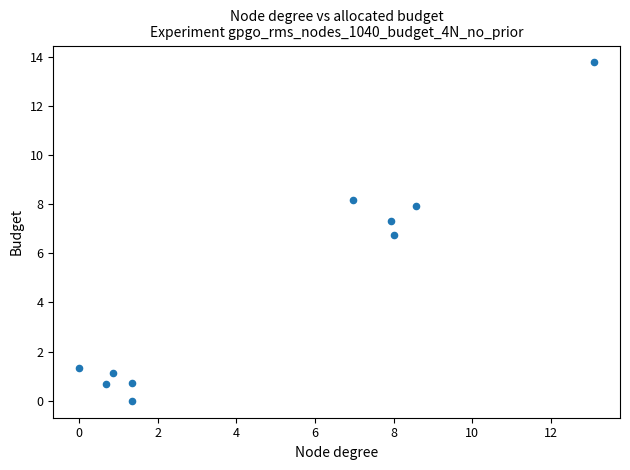

What Y value in the scatter plot is closest to 6?

6.8